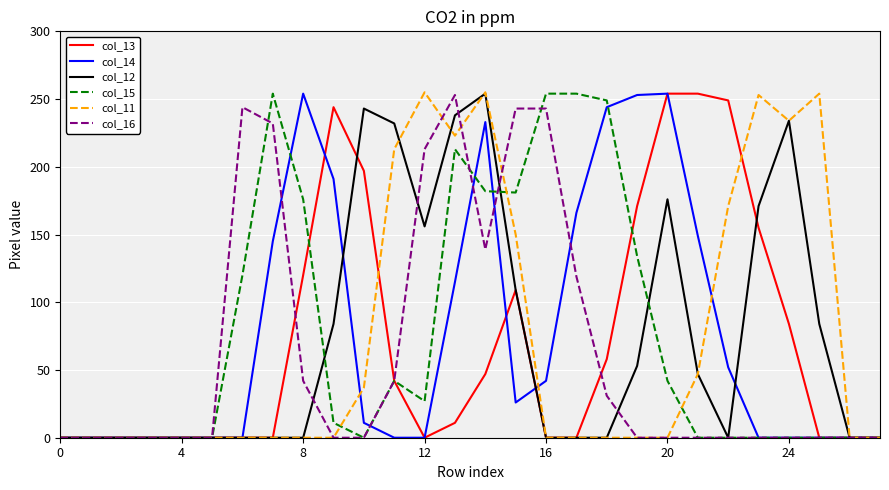

What is the maximum value shown in the chart?

255